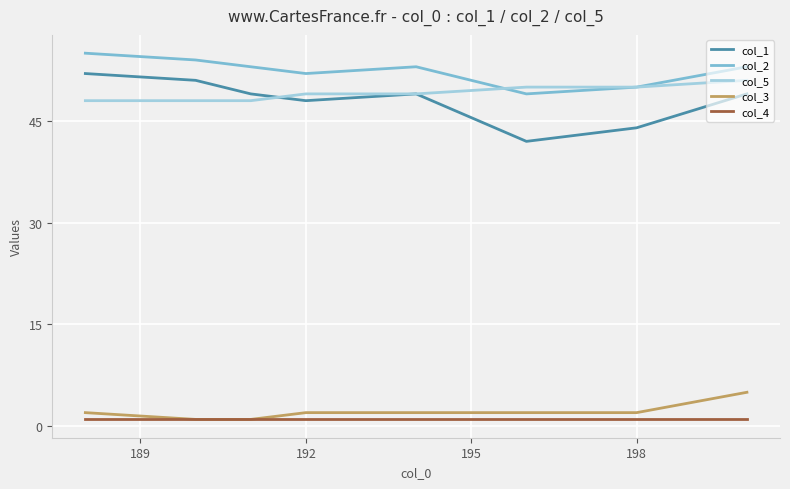

What is the maximum value for col_1?

52